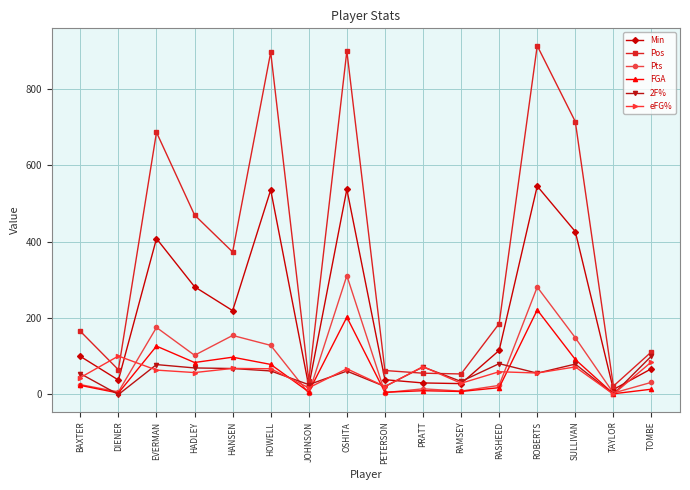

Where does the eFG% series first go above 63?

DIENER